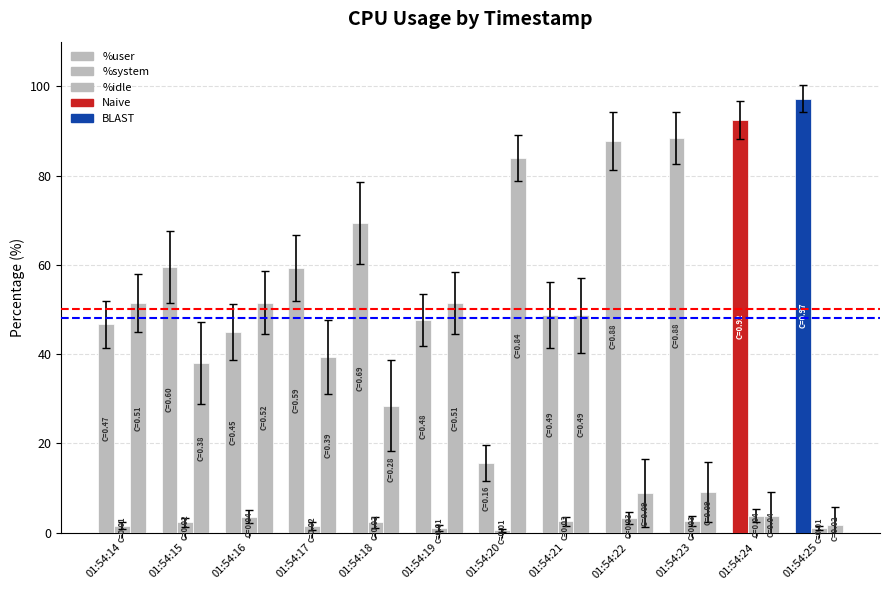

True or false: %system has a value of 2.1 at 01:54:17.

False